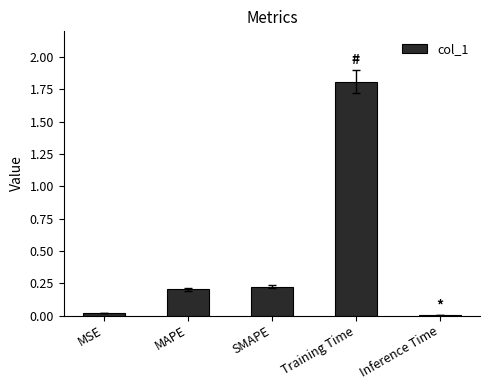

True or false: the data shows 1.8 at Training Time.

True